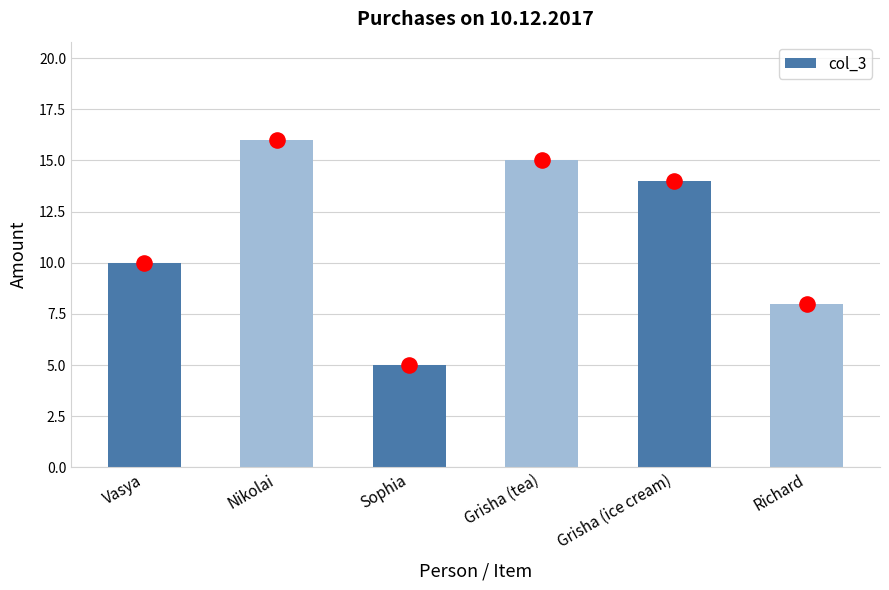

Approximately how many times larger is the value at Vasya compared to Grisha (ice cream)?

0.7